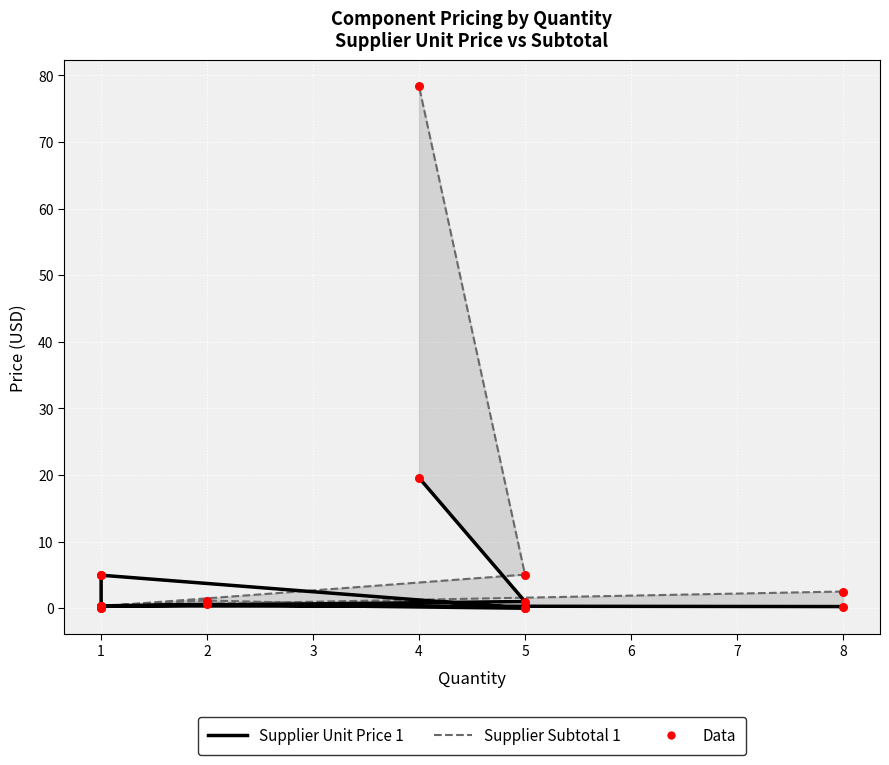

Which series has the largest total across all categories?

Supplier Subtotal 1